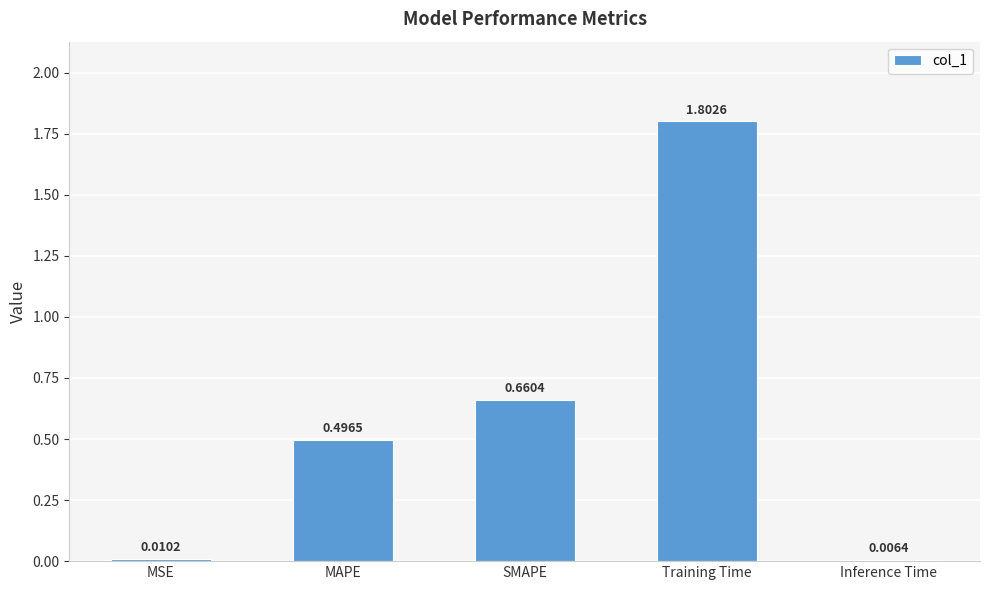

What is the change in value from MAPE to Training Time?

+1.3